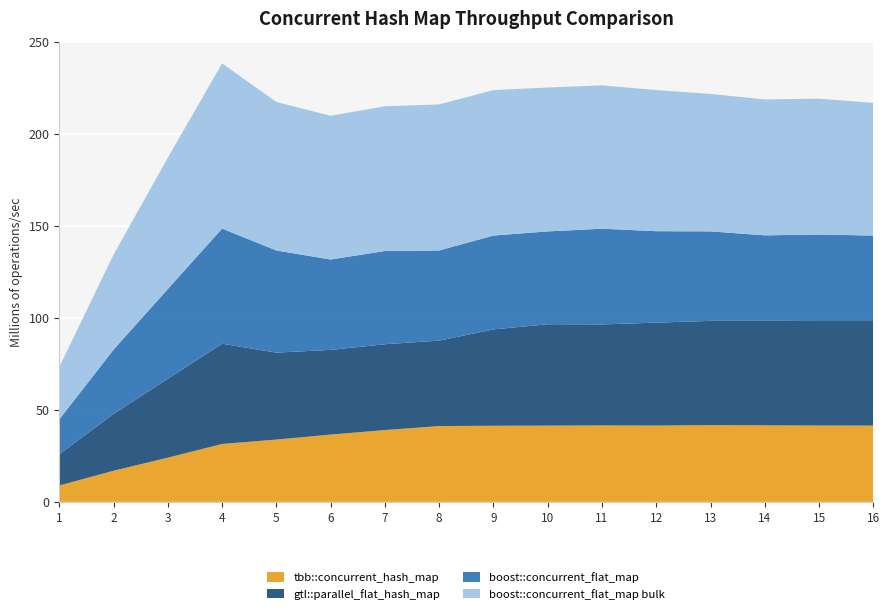

Reading right to left, transcribe all the data shown in this chart.

tbb::concurrent_hash_map: 41.5	41.5	41.6	41.7	41.5	41.6	41.5	41.4	41.2	39.0	36.6	33.9	31.5	24.1	16.9	8.9
gtl::parallel_flat_hash_map: 56.9	56.8	56.8	56.7	56.0	54.9	55.2	52.4	46.5	46.7	46.1	47.3	54.5	42.9	30.9	17.0
boost::concurrent_flat_map: 46.5	47.0	46.5	48.7	49.8	52.1	50.5	51.1	49.0	50.7	49.2	55.6	62.6	48.9	35.0	19.0
boost::concurrent_flat_map bulk: 72.2	73.9	73.9	74.8	76.8	78.0	78.3	79.1	79.4	78.7	78.2	80.8	89.8	71.4	51.7	28.5